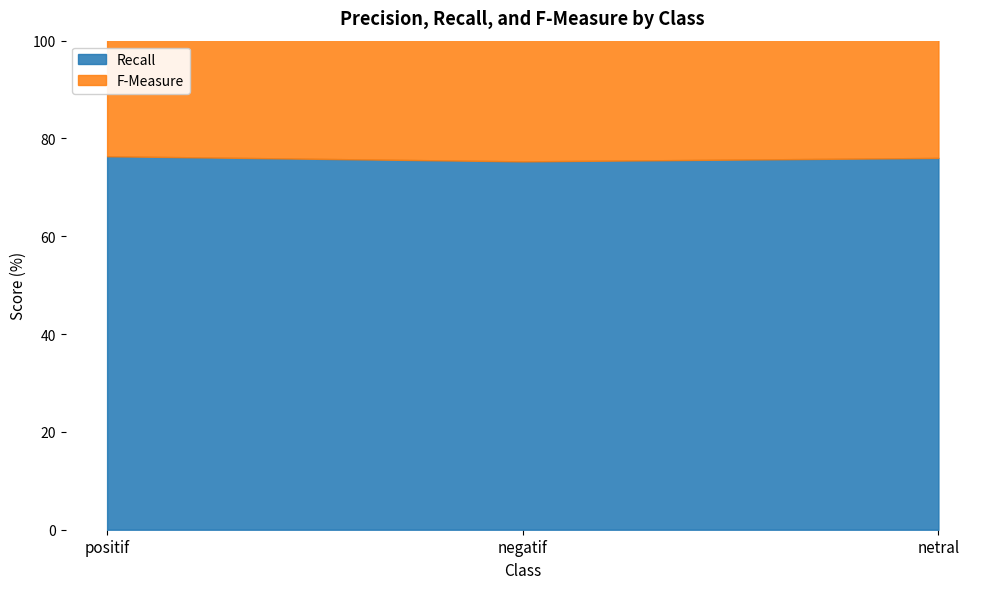

True or false: Recall has a value of 75.3 at negatif.

True